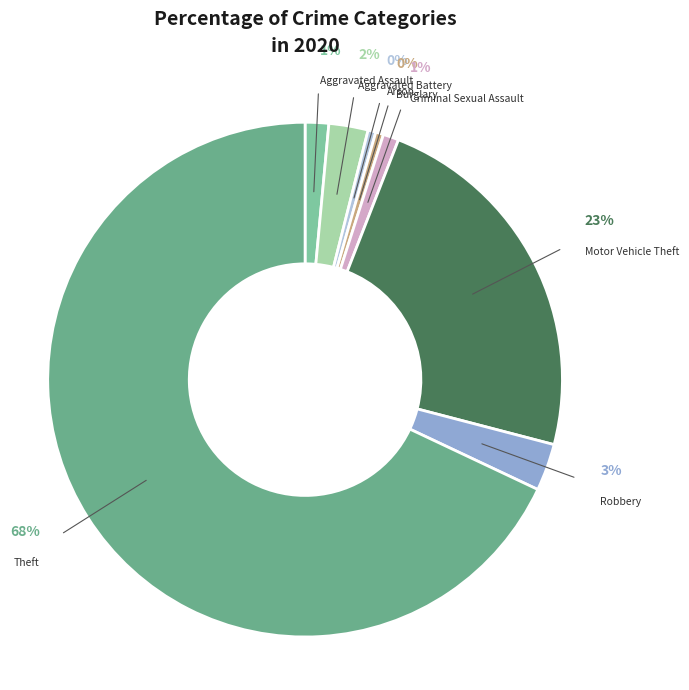

Which has a higher value, Motor Vehicle Theft or Criminal Sexual Assault?

Motor Vehicle Theft